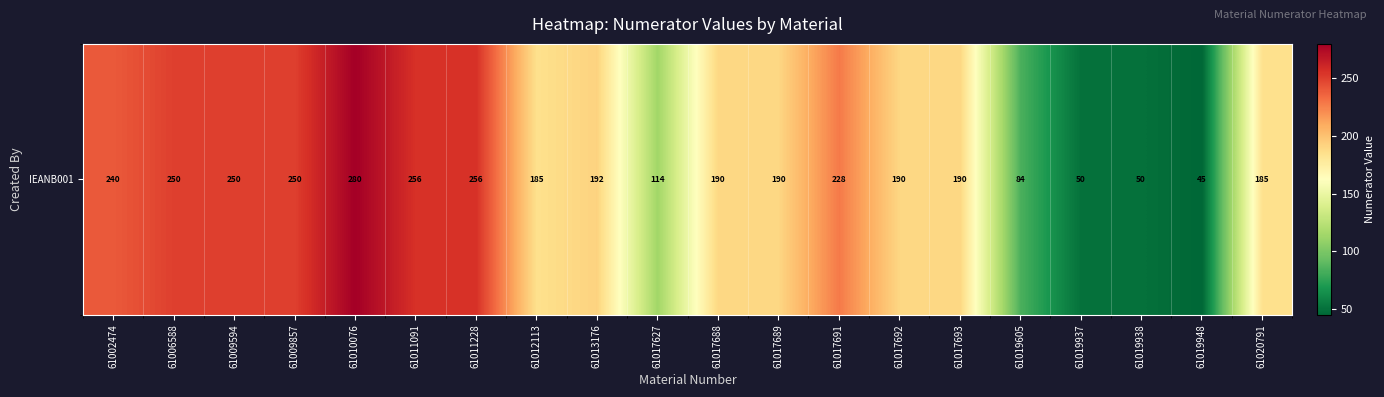

What is the ratio of the value at 61017627 to the value at 61020791?

0.6